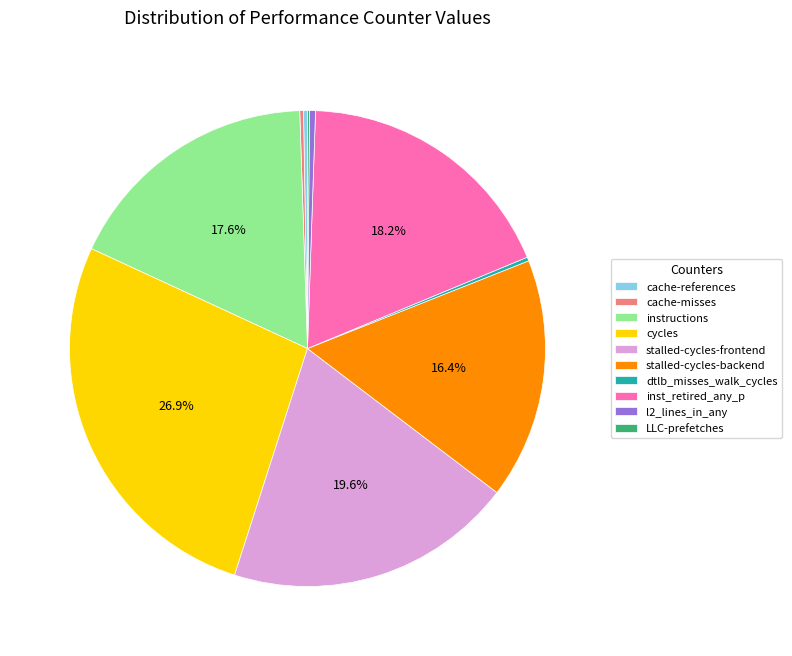

Is it true that inst_retired_any_p is 28% of the pie?

False